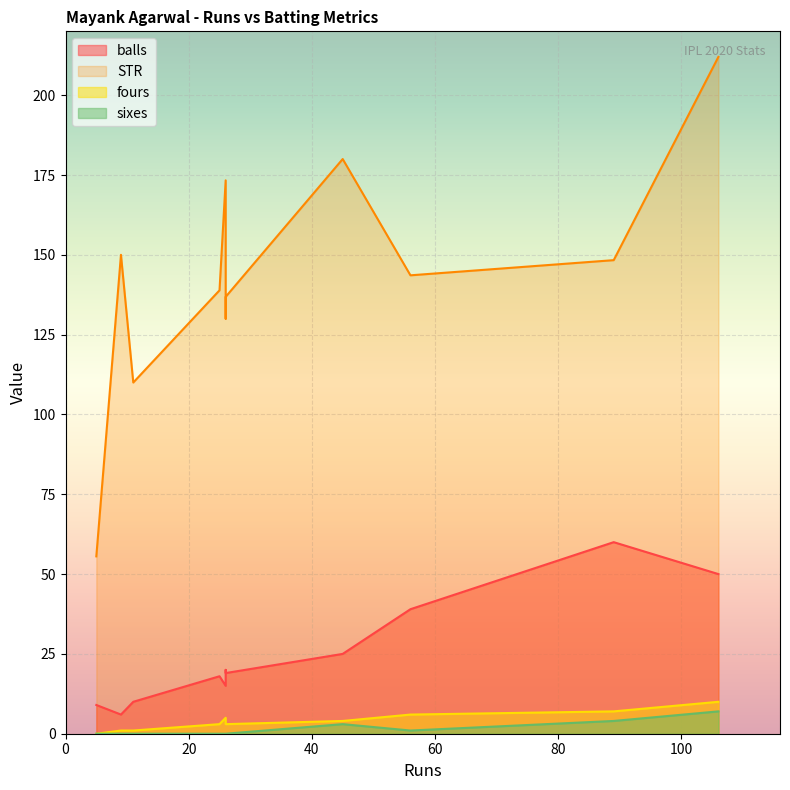

Which label corresponds to the smallest value in the chart?

5